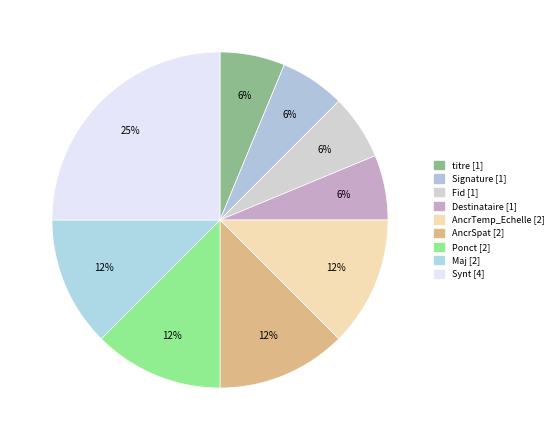

Count the number of slices in the pie.

9